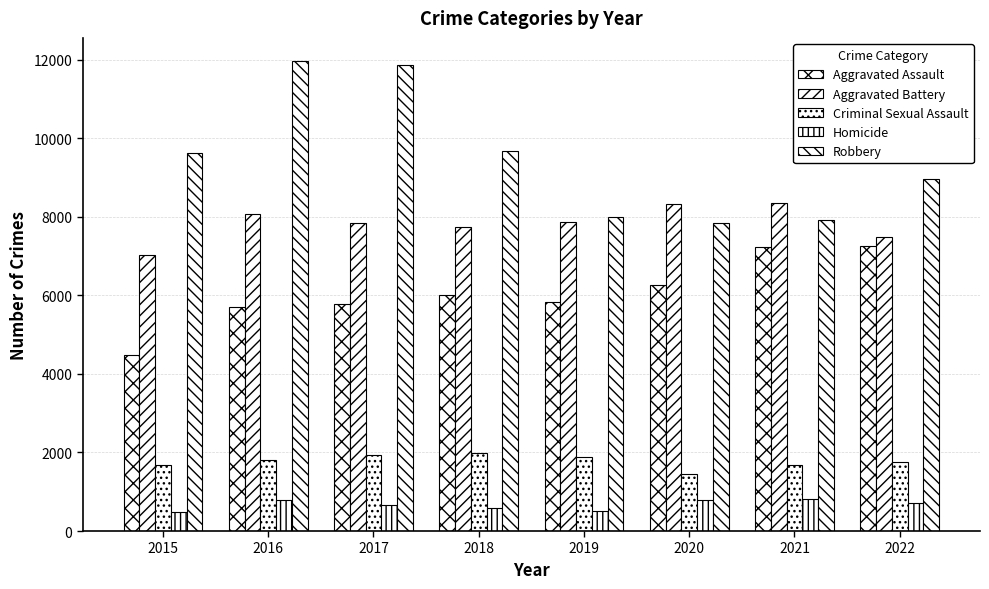

Does the chart contain any negative values?

No